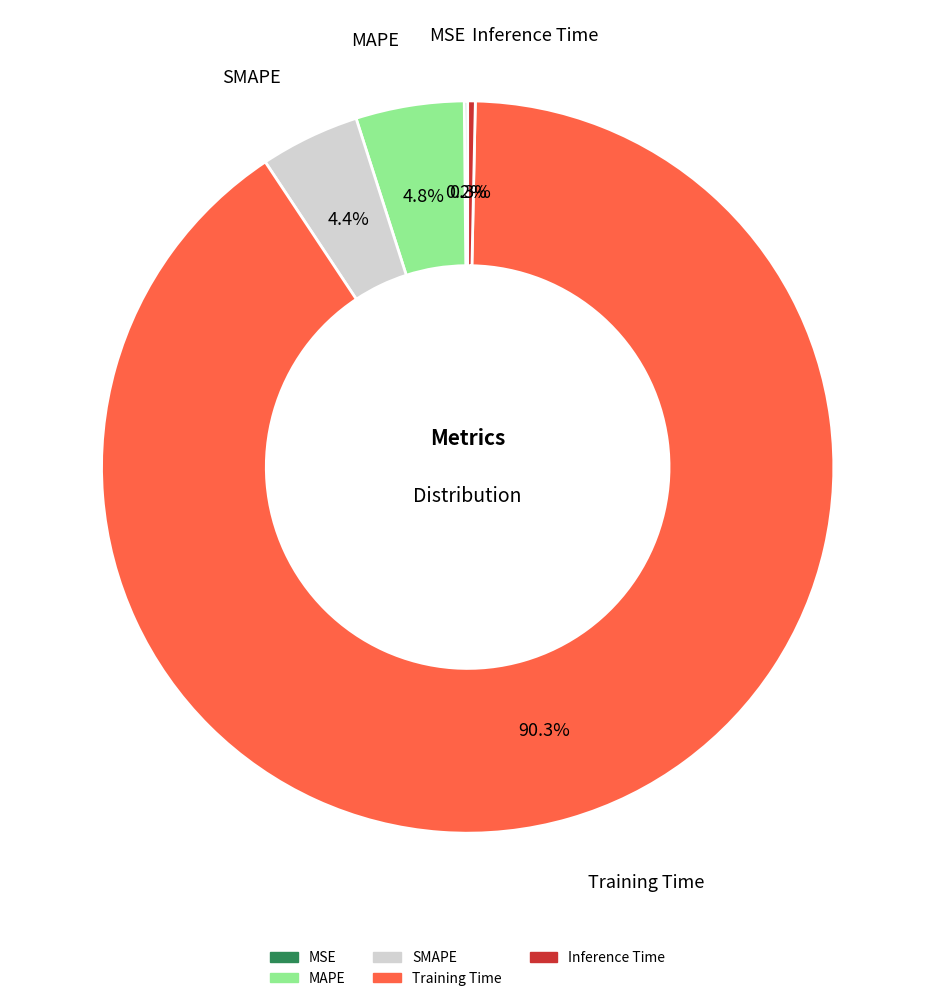

Between Inference Time and SMAPE, which is larger?

SMAPE